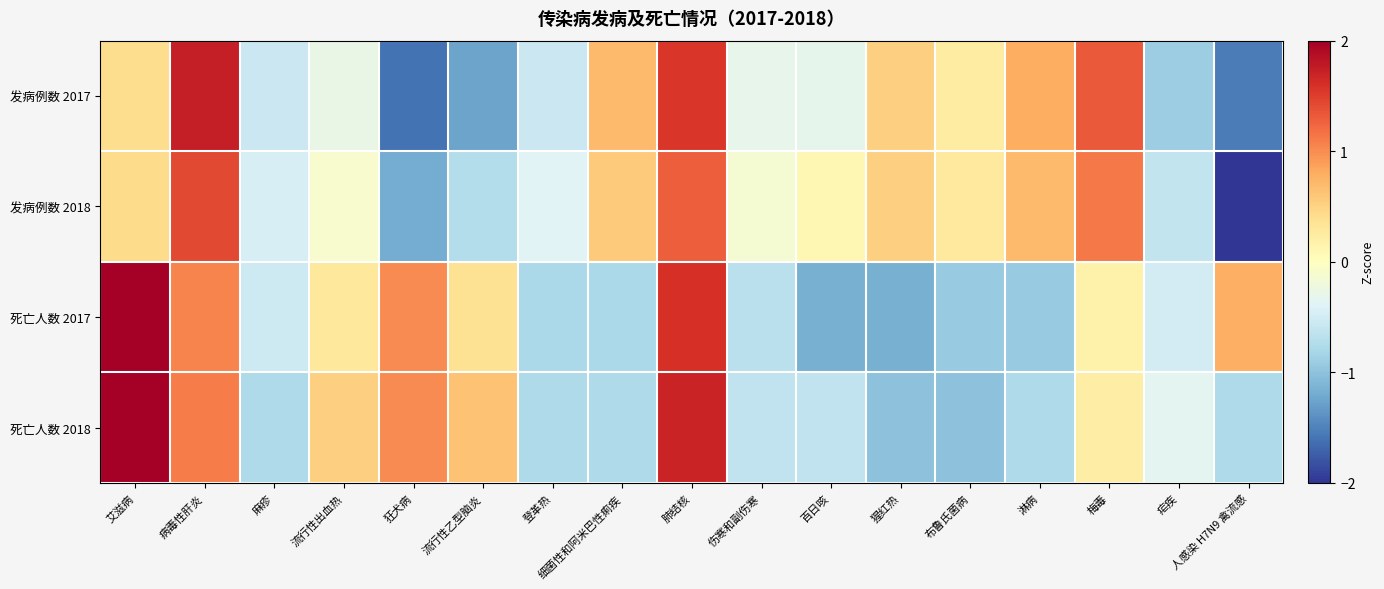

Count the number of categories in the chart.

17